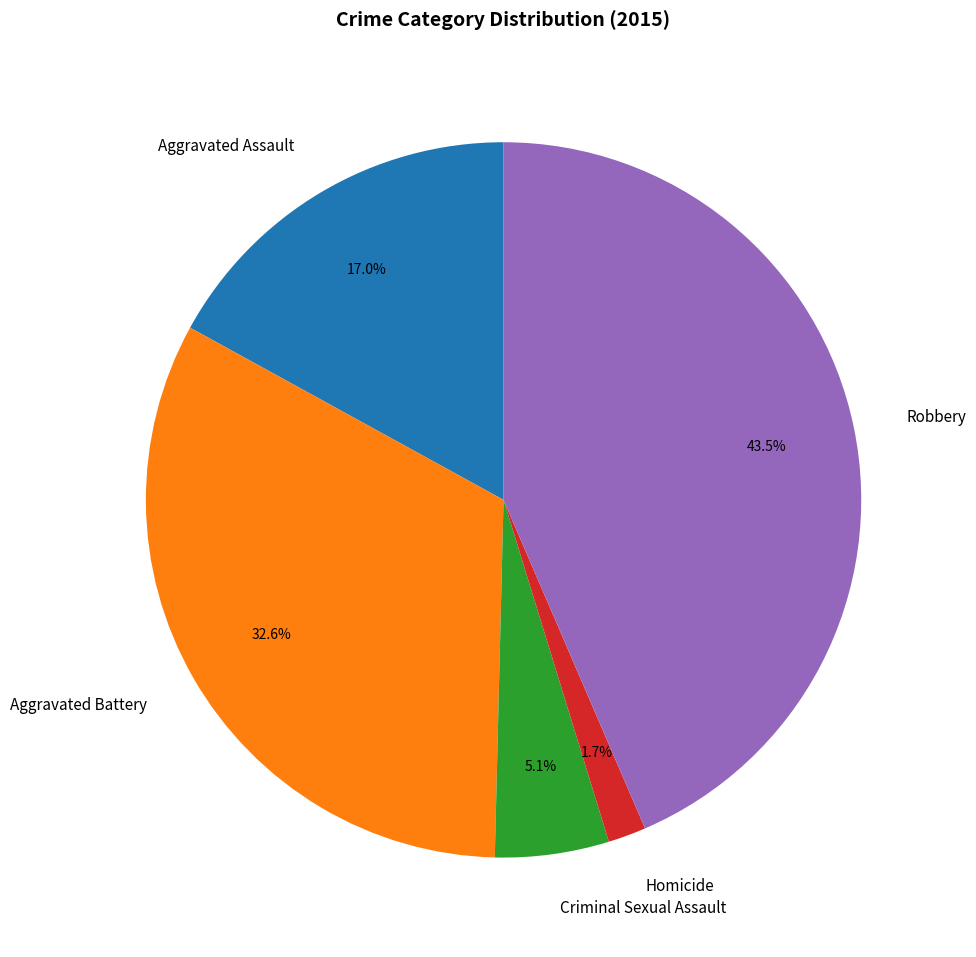

Is there a majority slice in this chart?

No